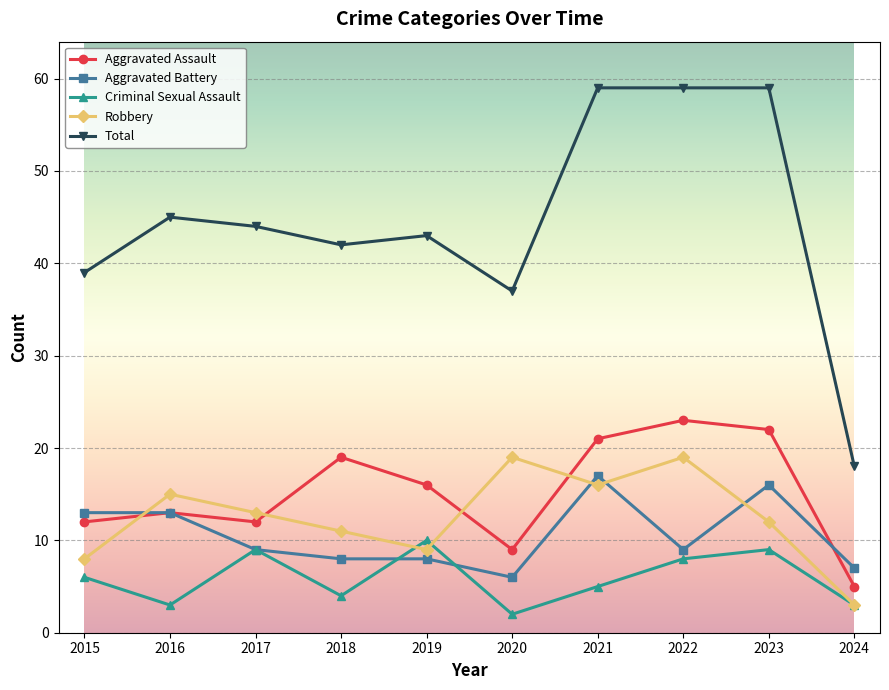

Reading right to left, extract all data points from this chart.

Aggravated Assault: 5	22	23	21	9	16	19	12	13	12
Aggravated Battery: 7	16	9	17	6	8	8	9	13	13
Criminal Sexual Assault: 3	9	8	5	2	10	4	9	3	6
Robbery: 3	12	19	16	19	9	11	13	15	8
Total: 18	59	59	59	37	43	42	44	45	39